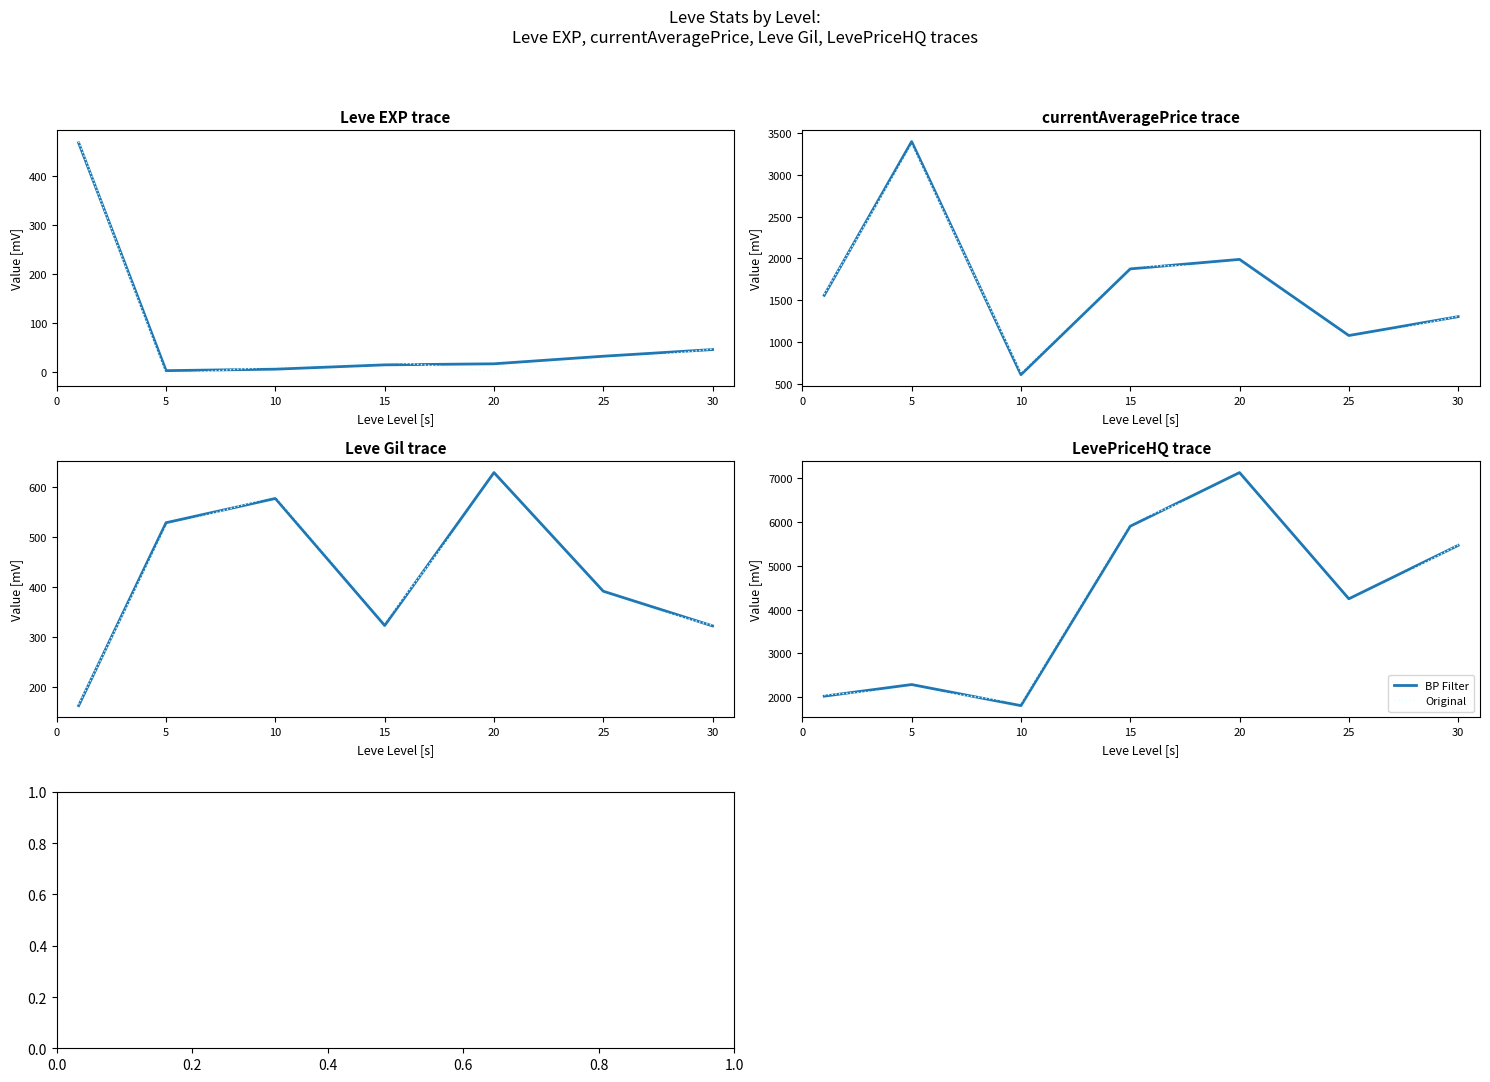

Count the number of categories in the chart.

7